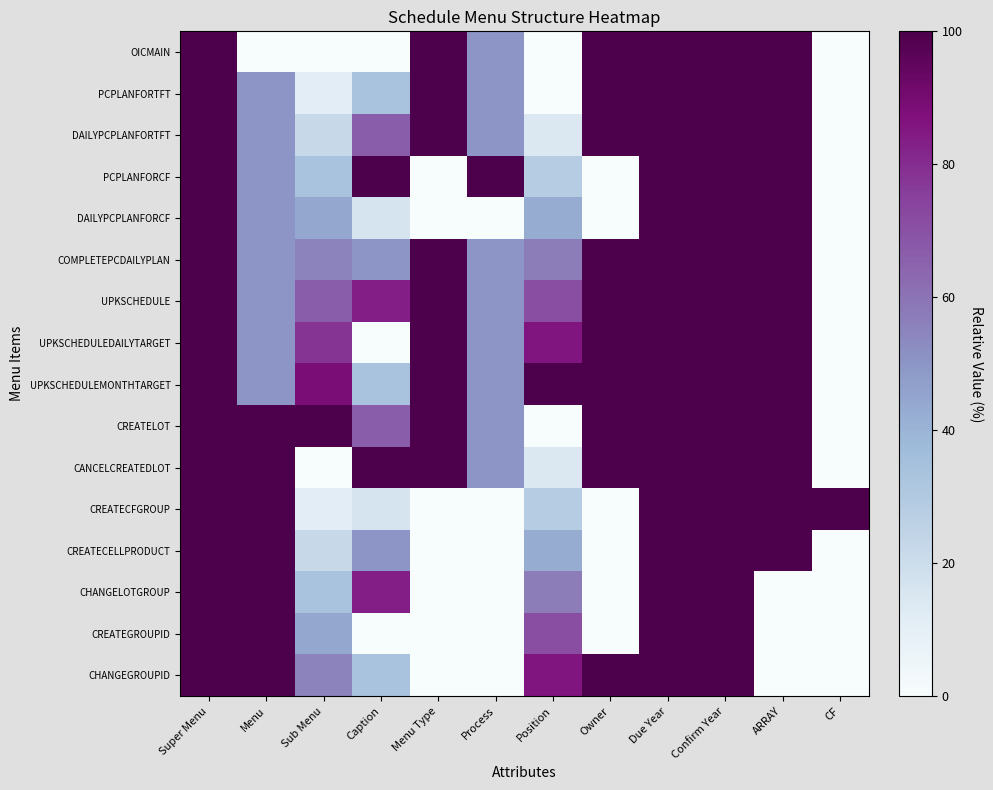

Reading left to right, transcribe all the data shown in this chart.

OICMAIN: Super Menu=100.0	Menu=0.0	Sub Menu=0.0	Caption=0.0	Menu Type=100.0	Process=50.0	Position=0.0	Owner=100.0	Due Year=100.0	Confirm Year=100.0	ARRAY=100.0	CF=0.0
PCPLANFORTFT: Super Menu=100.0	Menu=50.0	Sub Menu=11.1	Caption=33.3	Menu Type=100.0	Process=50.0	Position=0.0	Owner=100.0	Due Year=100.0	Confirm Year=100.0	ARRAY=100.0	CF=0.0
DAILYPCPLANFORTFT: Super Menu=100.0	Menu=50.0	Sub Menu=22.2	Caption=66.7	Menu Type=100.0	Process=50.0	Position=14.3	Owner=100.0	Due Year=100.0	Confirm Year=100.0	ARRAY=100.0	CF=0.0
PCPLANFORCF: Super Menu=100.0	Menu=50.0	Sub Menu=33.3	Caption=100.0	Menu Type=0.0	Process=100.0	Position=28.6	Owner=0.0	Due Year=100.0	Confirm Year=100.0	ARRAY=100.0	CF=0.0
DAILYPCPLANFORCF: Super Menu=100.0	Menu=50.0	Sub Menu=44.4	Caption=16.7	Menu Type=0.0	Process=0.0	Position=42.9	Owner=0.0	Due Year=100.0	Confirm Year=100.0	ARRAY=100.0	CF=0.0
COMPLETEPCDAILYPLAN: Super Menu=100.0	Menu=50.0	Sub Menu=55.6	Caption=50.0	Menu Type=100.0	Process=50.0	Position=57.1	Owner=100.0	Due Year=100.0	Confirm Year=100.0	ARRAY=100.0	CF=0.0
UPKSCHEDULE: Super Menu=100.0	Menu=50.0	Sub Menu=66.7	Caption=83.3	Menu Type=100.0	Process=50.0	Position=71.4	Owner=100.0	Due Year=100.0	Confirm Year=100.0	ARRAY=100.0	CF=0.0
UPKSCHEDULEDAILYTARGET: Super Menu=100.0	Menu=50.0	Sub Menu=77.8	Caption=0.0	Menu Type=100.0	Process=50.0	Position=85.7	Owner=100.0	Due Year=100.0	Confirm Year=100.0	ARRAY=100.0	CF=0.0
UPKSCHEDULEMONTHTARGET: Super Menu=100.0	Menu=50.0	Sub Menu=88.9	Caption=33.3	Menu Type=100.0	Process=50.0	Position=100.0	Owner=100.0	Due Year=100.0	Confirm Year=100.0	ARRAY=100.0	CF=0.0
CREATELOT: Super Menu=100.0	Menu=100.0	Sub Menu=100.0	Caption=66.7	Menu Type=100.0	Process=50.0	Position=0.0	Owner=100.0	Due Year=100.0	Confirm Year=100.0	ARRAY=100.0	CF=0.0
CANCELCREATEDLOT: Super Menu=100.0	Menu=100.0	Sub Menu=0.0	Caption=100.0	Menu Type=100.0	Process=50.0	Position=14.3	Owner=100.0	Due Year=100.0	Confirm Year=100.0	ARRAY=100.0	CF=0.0
CREATECFGROUP: Super Menu=100.0	Menu=100.0	Sub Menu=11.1	Caption=16.7	Menu Type=0.0	Process=0.0	Position=28.6	Owner=0.0	Due Year=100.0	Confirm Year=100.0	ARRAY=100.0	CF=100.0
CREATECELLPRODUCT: Super Menu=100.0	Menu=100.0	Sub Menu=22.2	Caption=50.0	Menu Type=0.0	Process=0.0	Position=42.9	Owner=0.0	Due Year=100.0	Confirm Year=100.0	ARRAY=100.0	CF=0.0
CHANGELOTGROUP: Super Menu=100.0	Menu=100.0	Sub Menu=33.3	Caption=83.3	Menu Type=0.0	Process=0.0	Position=57.1	Owner=0.0	Due Year=100.0	Confirm Year=100.0	ARRAY=0.0	CF=0.0
CREATEGROUPID: Super Menu=100.0	Menu=100.0	Sub Menu=44.4	Caption=0.0	Menu Type=0.0	Process=0.0	Position=71.4	Owner=0.0	Due Year=100.0	Confirm Year=100.0	ARRAY=0.0	CF=0.0
CHANGEGROUPID: Super Menu=100.0	Menu=100.0	Sub Menu=55.6	Caption=33.3	Menu Type=0.0	Process=0.0	Position=85.7	Owner=100.0	Due Year=100.0	Confirm Year=100.0	ARRAY=0.0	CF=0.0